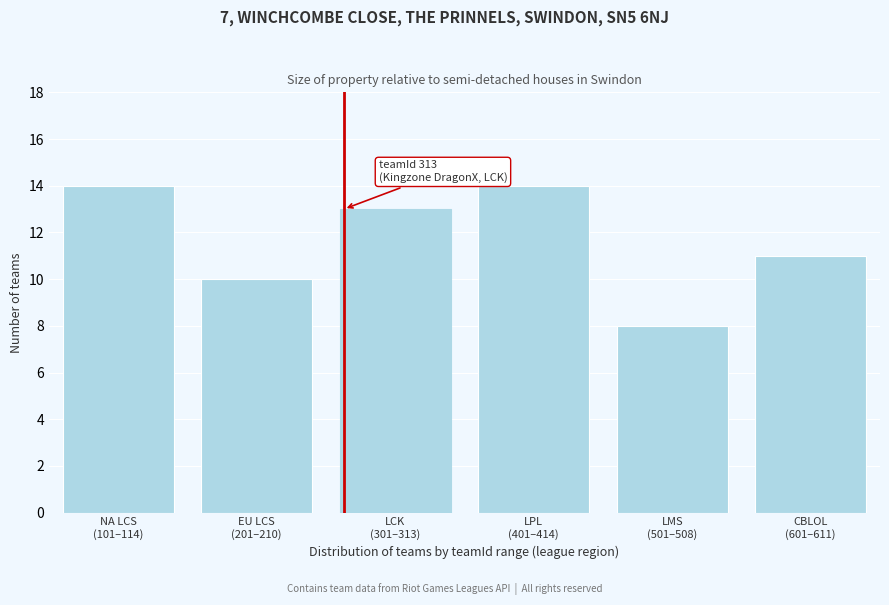

Reading left to right, what are all the values shown in this chart?

14	10	13	14	8	11